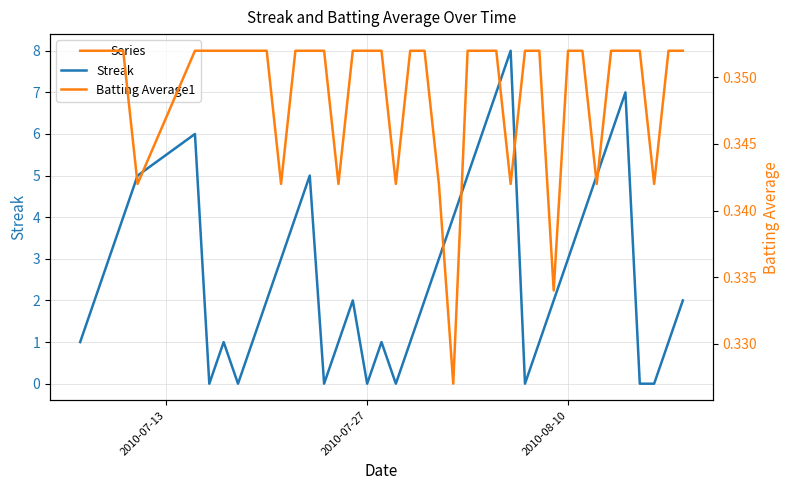

True or false: Streak has a value of 5 at 2010-08-10.

False